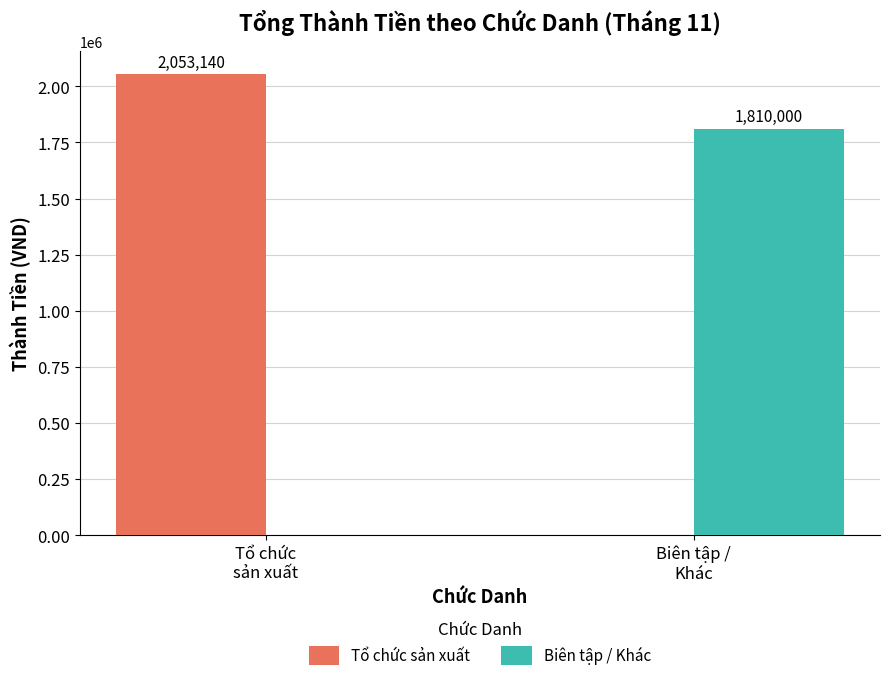

Reading right to left, extract all data points from this chart.

Tổ chức sản xuất: 0	2053140
Biên tập / Khác: 1810000	0